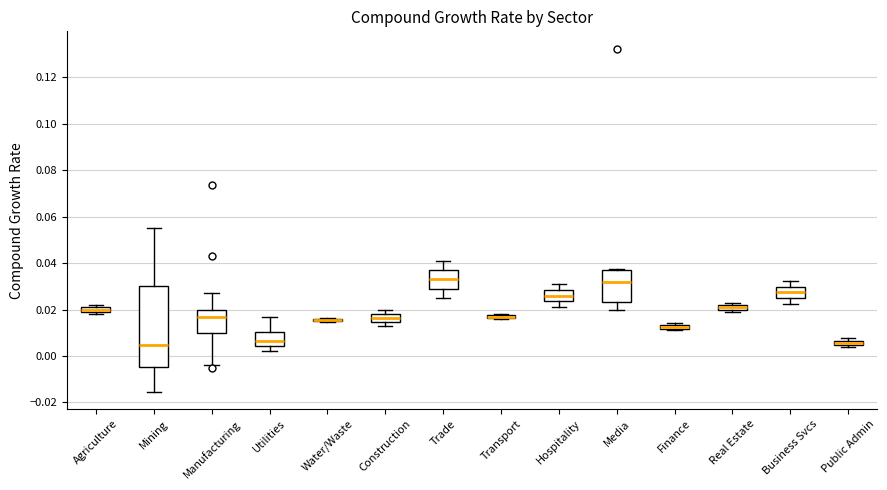

Where is the lower edge of the box for Agriculture on the y-axis? The values are not printed on the chart, so give them approximately, as read against the axis.

0.020